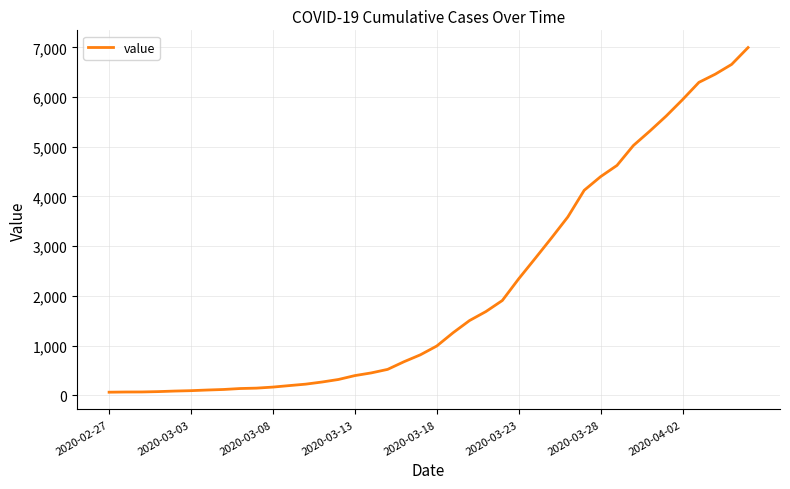

True or false: the data has more than 0 interior local peaks.

False